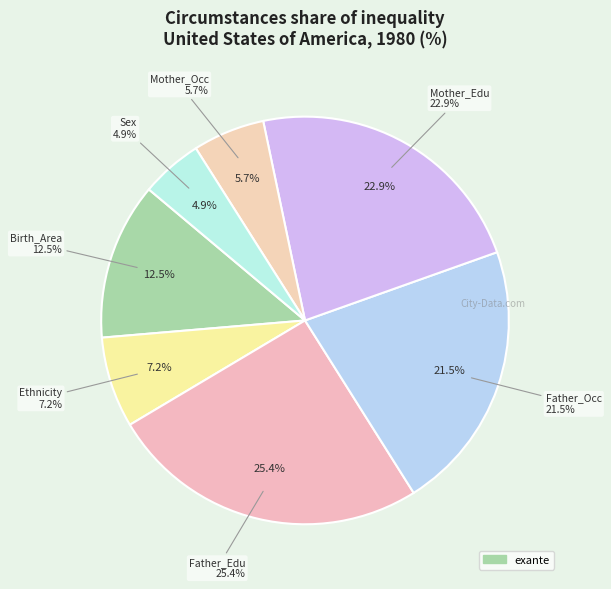

Is there any slice that represents more than half of the pie?

No